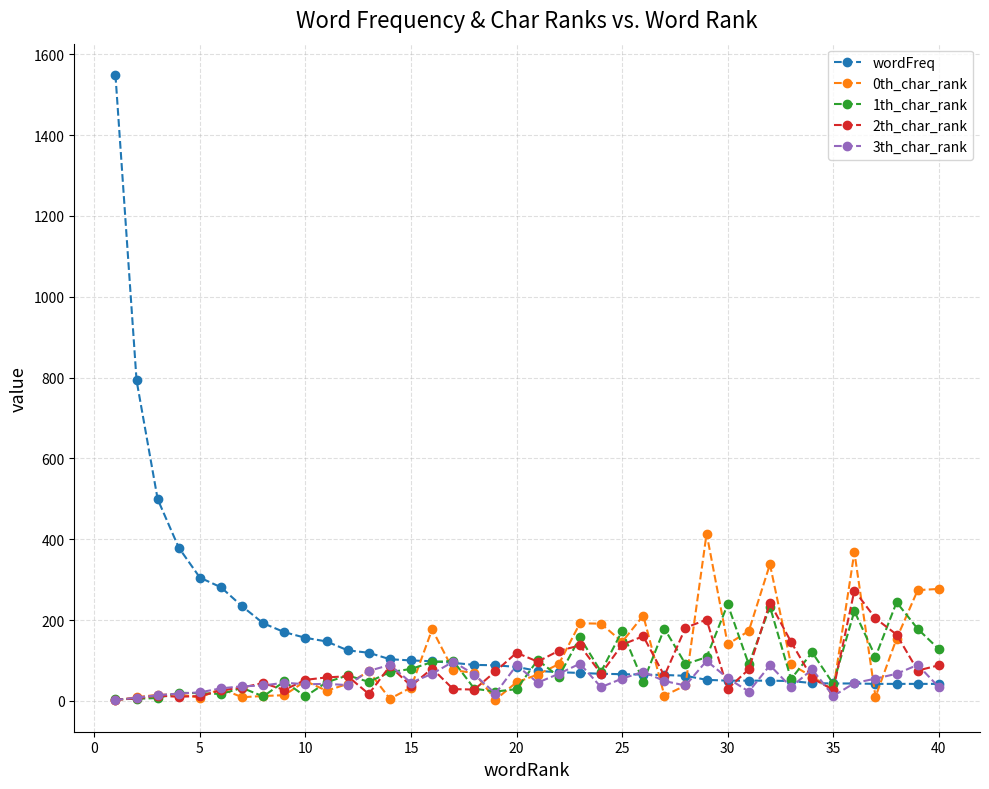

Which series has the largest range (max minus min)?

wordFreq